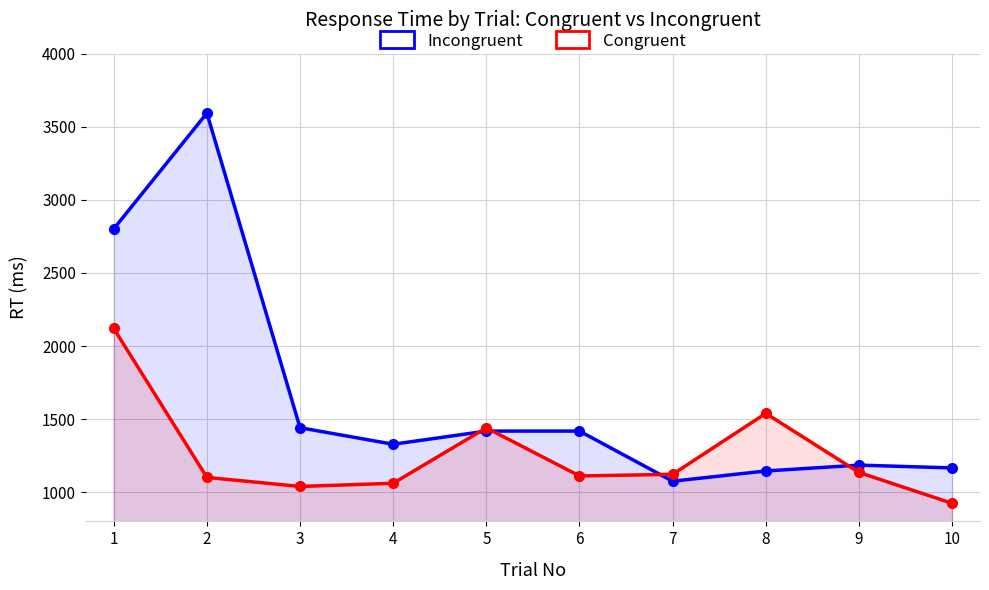

True or false: Incongruent has more than 2 points higher than both neighbors.

False